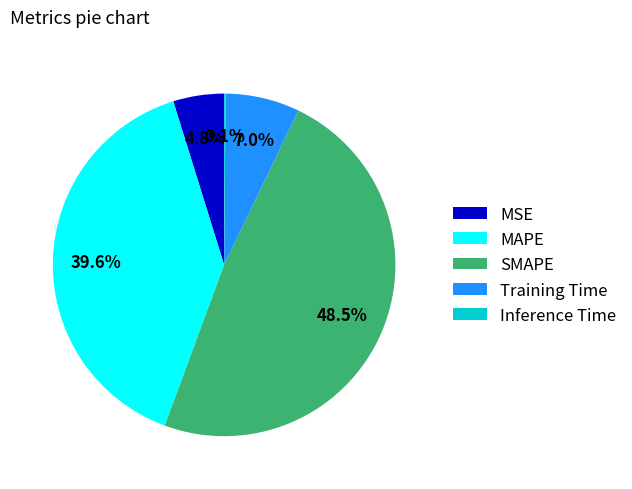

Which category has the biggest portion of the pie?

SMAPE